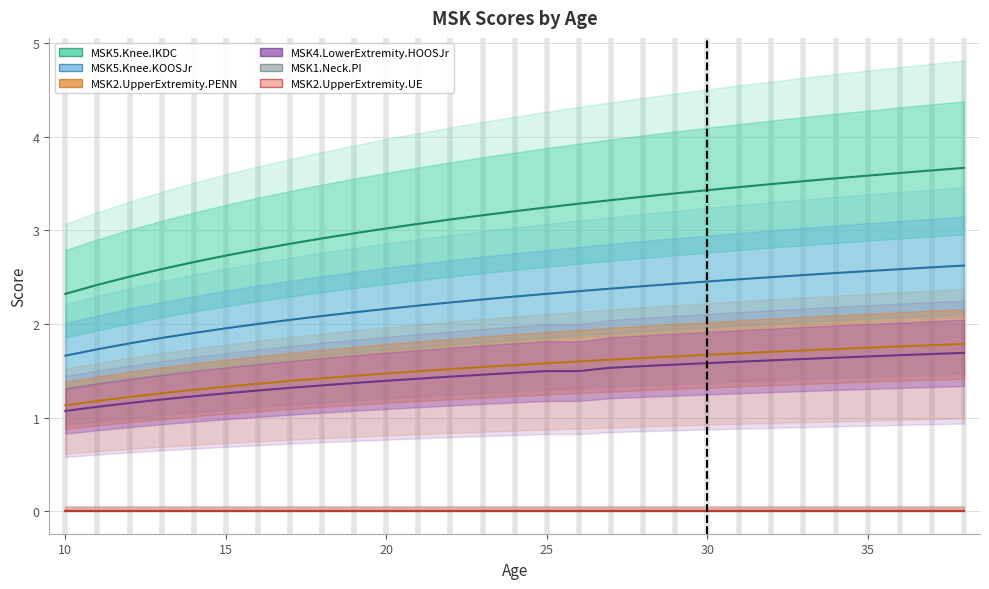

Reading left to right, what are all the values shown in this chart?

MSK5.Knee.IKDC: 2.3	2.4	2.5	2.6	2.7	2.7	2.8	2.9	2.9	3.0	3.0	3.1	3.1	3.2	3.2	3.2	3.3	3.3	3.4	3.4	3.4	3.5	3.5	3.5	3.6	3.6	3.6	3.6	3.7
MSK5.Knee.KOOSJr: 1.7	1.7	1.8	1.8	1.9	2.0	2.0	2.0	2.1	2.1	2.2	2.2	2.2	2.3	2.3	2.3	2.3	2.4	2.4	2.4	2.5	2.5	2.5	2.5	2.5	2.6	2.6	2.6	2.6
MSK2.UpperExtremity.PENN: 1.1	1.2	1.2	1.3	1.3	1.3	1.4	1.4	1.4	1.4	1.5	1.5	1.5	1.5	1.6	1.6	1.6	1.6	1.6	1.7	1.7	1.7	1.7	1.7	1.7	1.7	1.8	1.8	1.8
MSK4.LowerExtremity.HOOSJr: 1.1	1.1	1.2	1.2	1.2	1.3	1.3	1.3	1.3	1.4	1.4	1.4	1.4	1.5	1.5	1.5	1.5	1.5	1.5	1.6	1.6	1.6	1.6	1.6	1.6	1.7	1.7	1.7	1.7
MSK1.Neck.PI: 0.0	0.0	0.0	0.0	0.0	0.0	0.0	0.0	0.0	0.0	0.0	0.0	0.0	0.0	0.0	0.0	0.0	0.0	0.0	0.0	0.0	0.0	0.0	0.0	0.0	0.0	0.0	0.0	0.0
MSK2.UpperExtremity.UE: 0.0	0.0	0.0	0.0	0.0	0.0	0.0	0.0	0.0	0.0	0.0	0.0	0.0	0.0	0.0	0.0	0.0	0.0	0.0	0.0	0.0	0.0	0.0	0.0	0.0	0.0	0.0	0.0	0.0